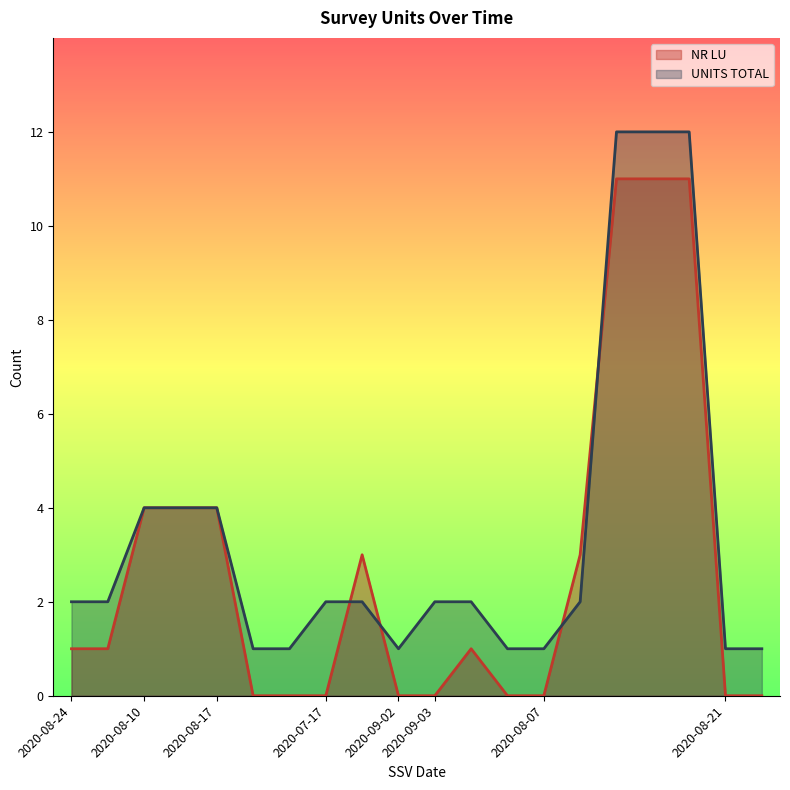

Between 2020-08-17 and 2020-08-21, which is larger?

2020-08-17